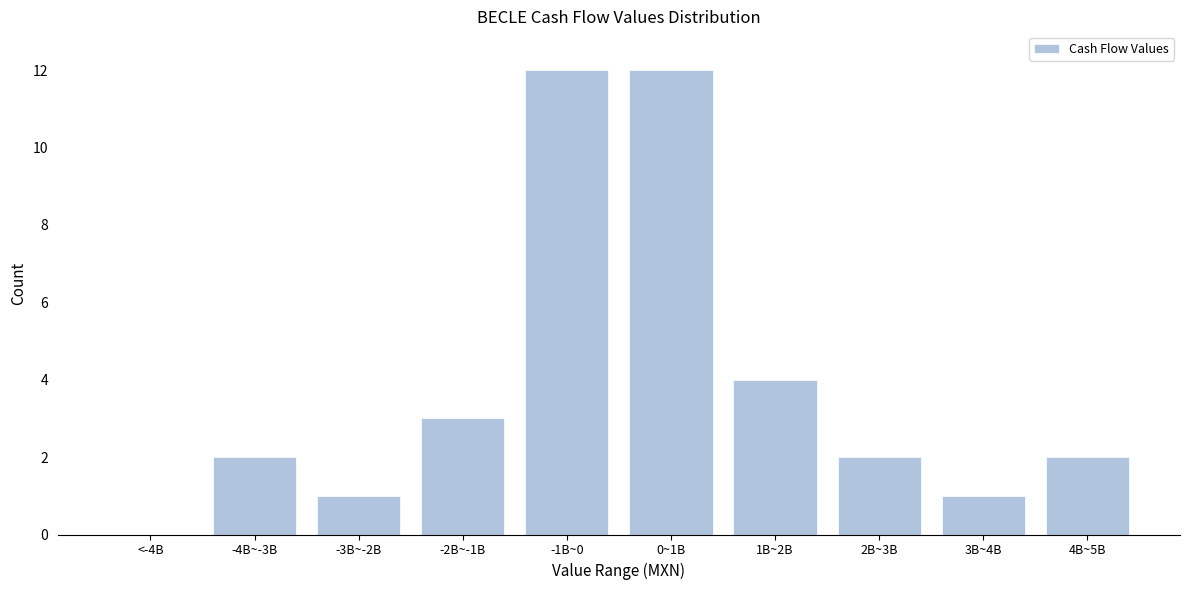

Reading left to right, list all the values displayed in this chart.

<-4B=0	-4B~-3B=2	-3B~-2B=1	-2B~-1B=3	-1B~0=12	0~1B=12	1B~2B=4	2B~3B=2	3B~4B=1	4B~5B=2